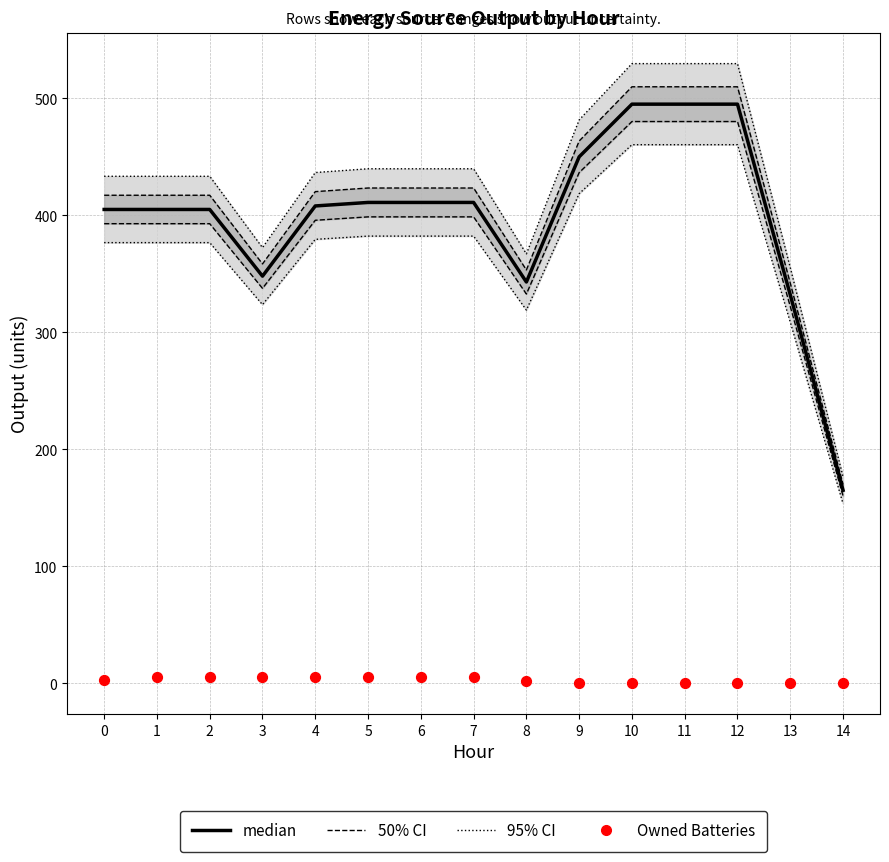

Which series has the widest spread of Y values?

median